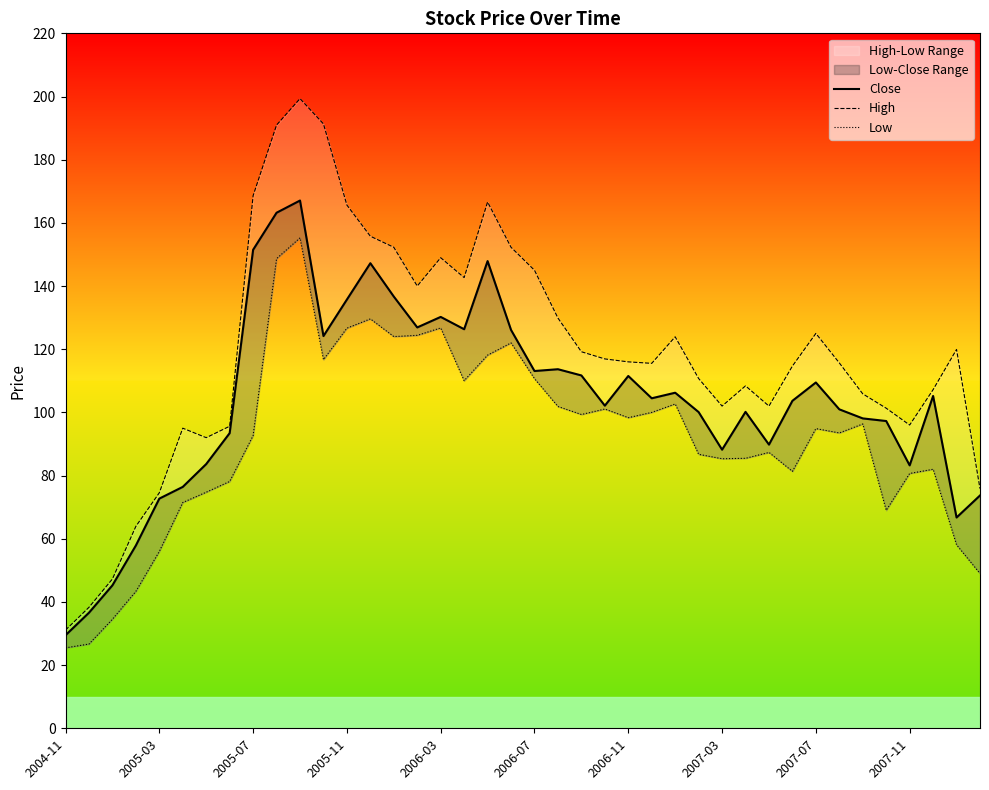

True or false: Close and High cross at least once.

False